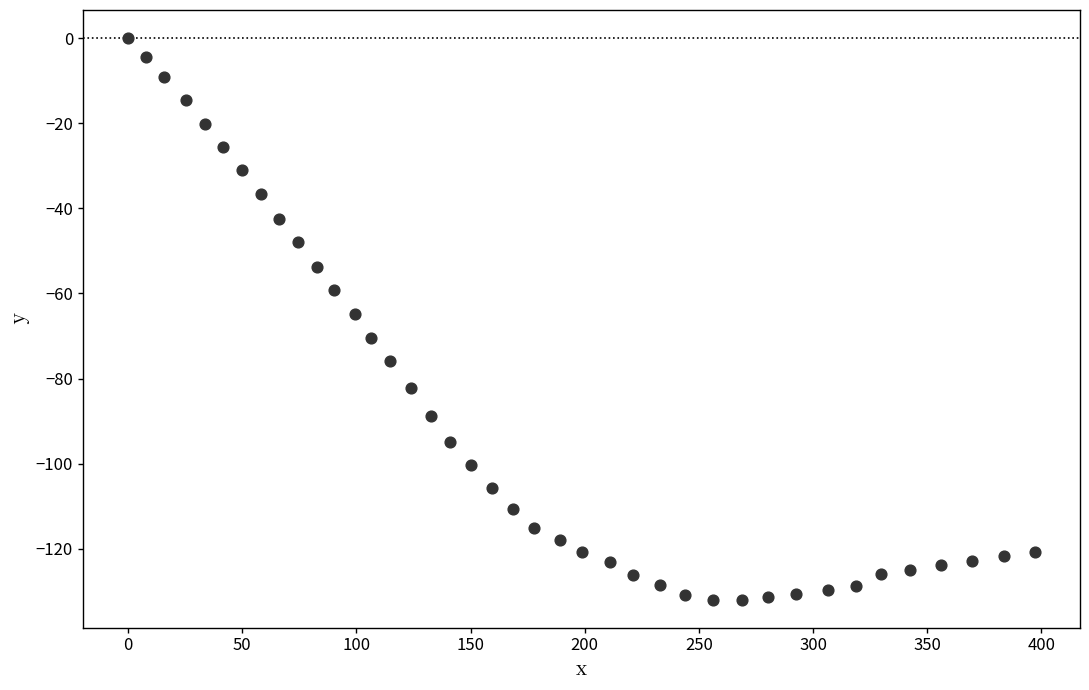

What is the range of X values (max minus min)?

397.1